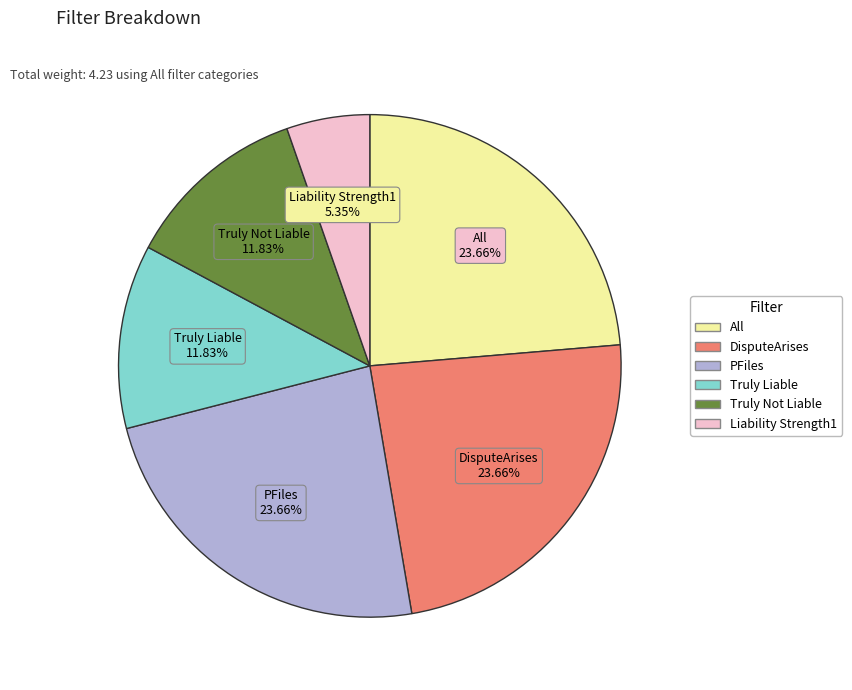

Does any single category account for the majority?

No